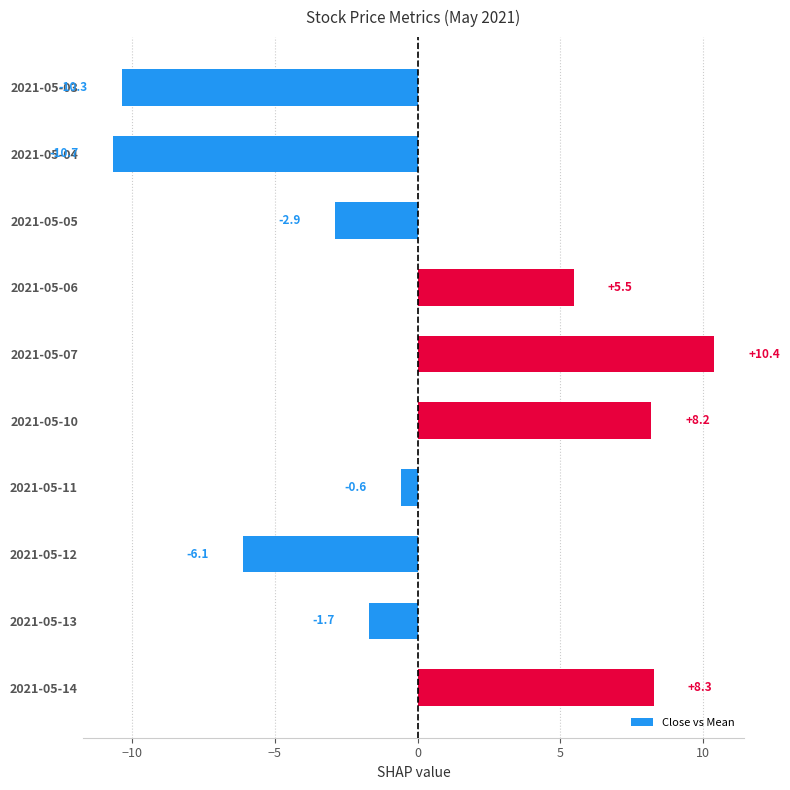

What is the change in value from 2021-05-12 to 2021-05-14?

+14.4